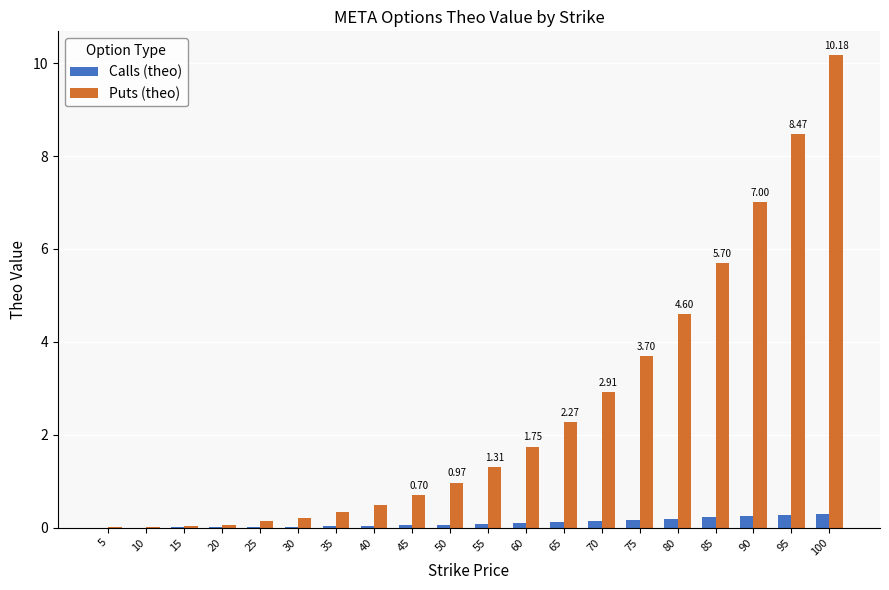

Between 55 and 70, which series saw the biggest shift?

Puts (theo)